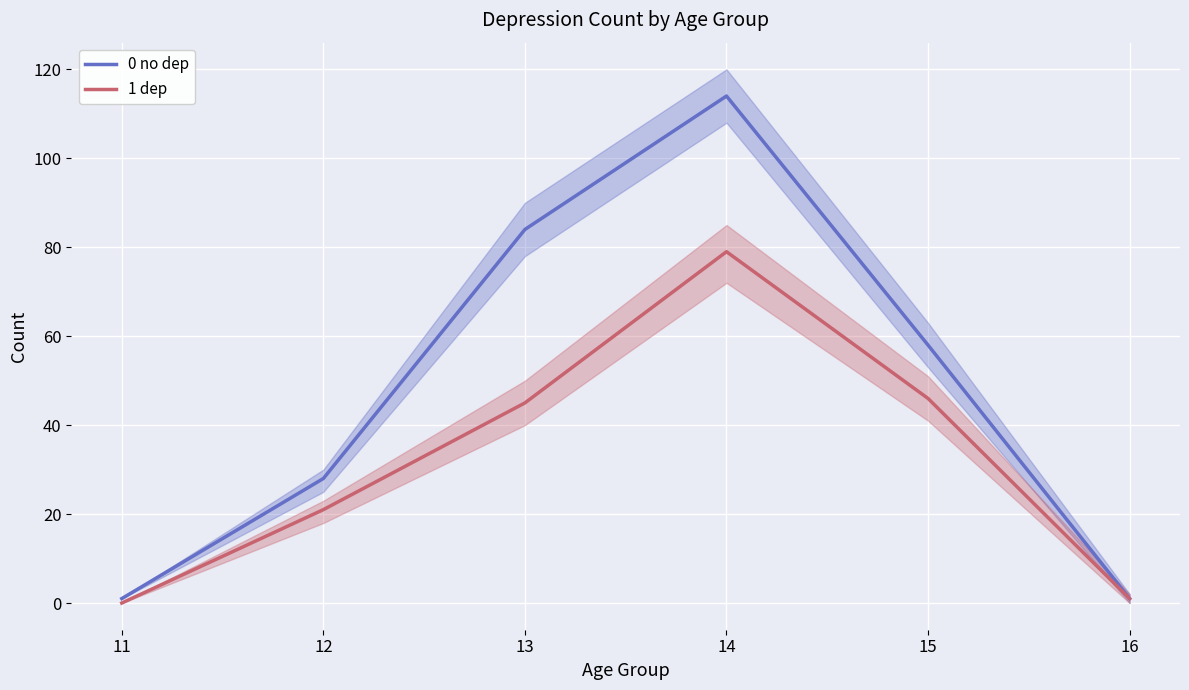

Reading left to right, list all the values displayed in this chart.

0 no dep: 11=1	12=28	13=84	14=114	15=58	16=1
1 dep: 11=0	12=21	13=45	14=79	15=46	16=1